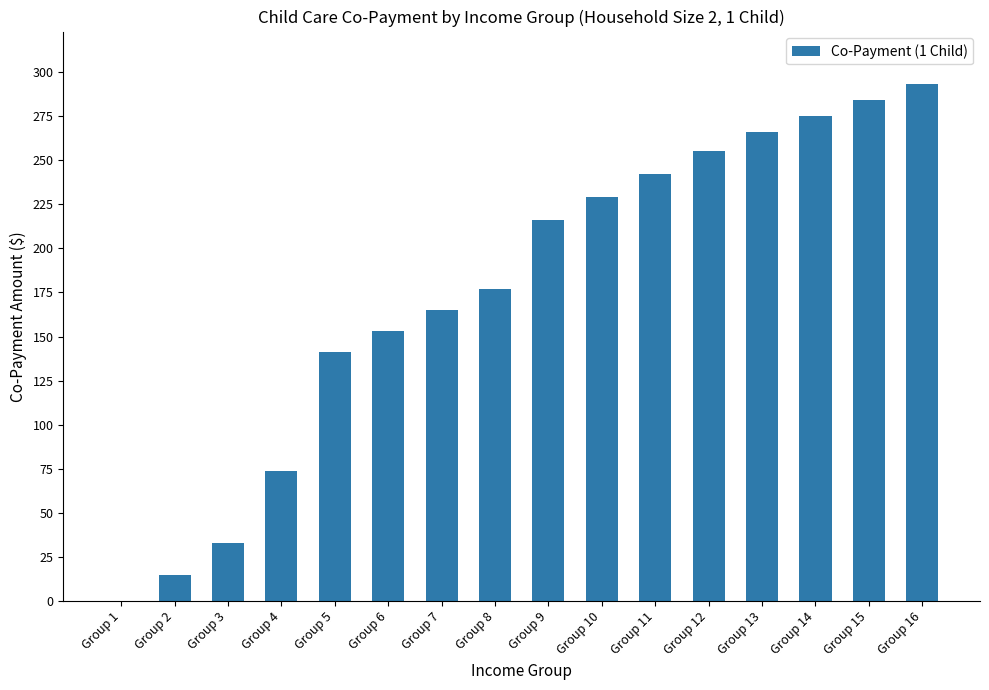

What is the greatest value displayed?

293